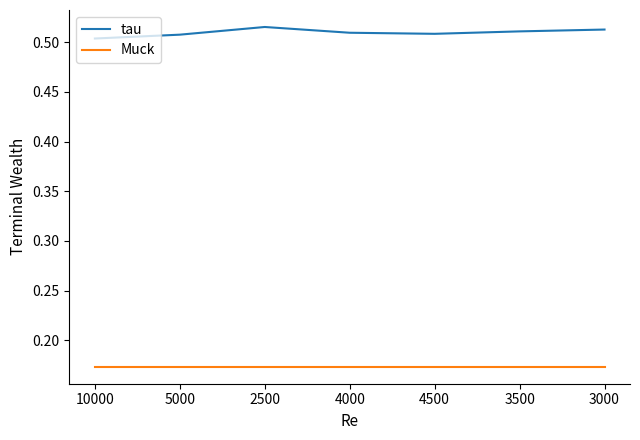

True or false: Muck has a value of 0.1 at 4000.

False